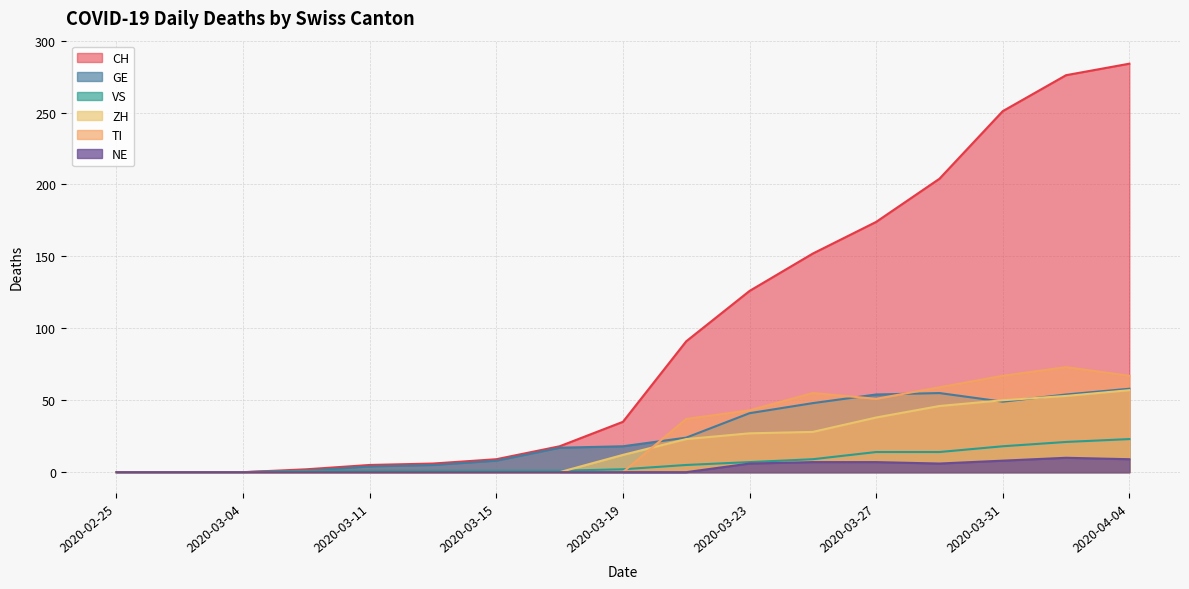

The NE series shows 0 at 2020-03-04. True or false?

True